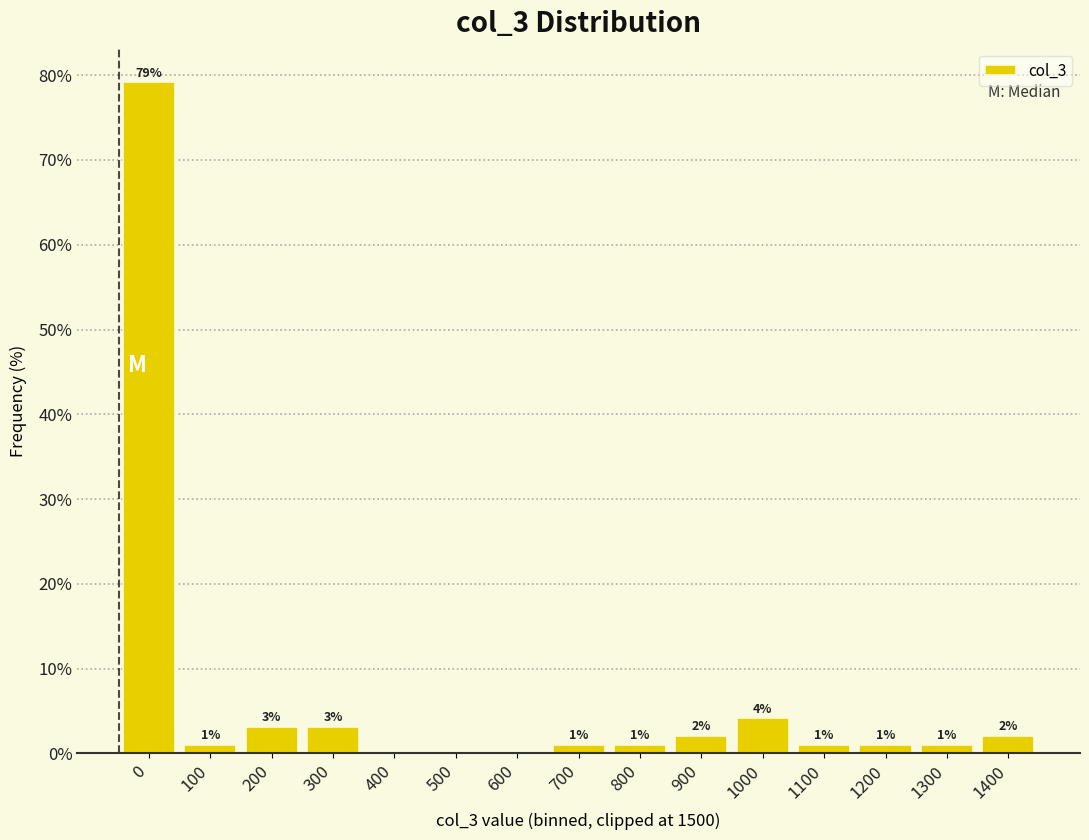

The value at 1100 is 1.0. True or false?

True